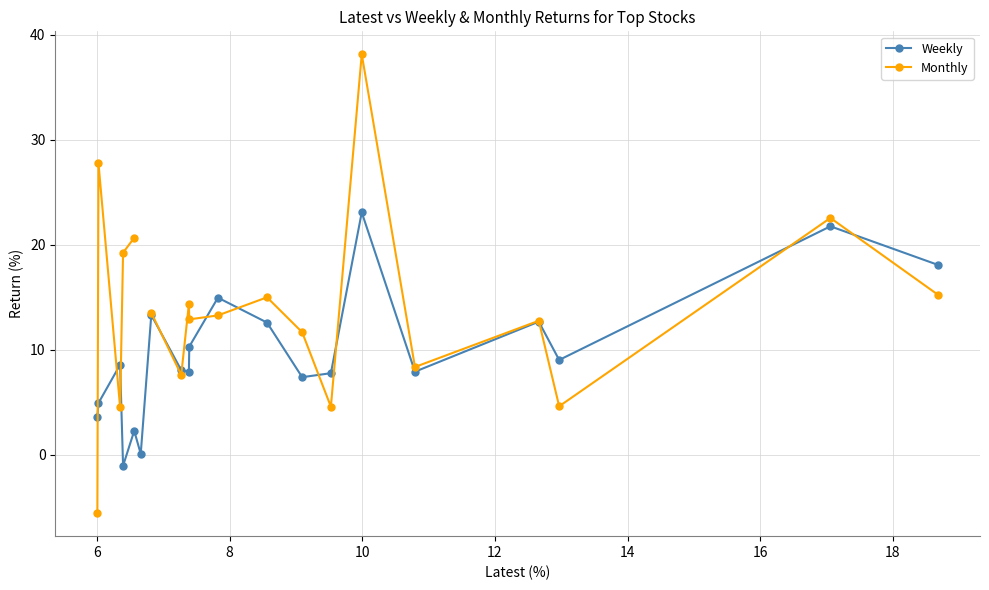

What is the lowest value of the Weekly series?

-1.1